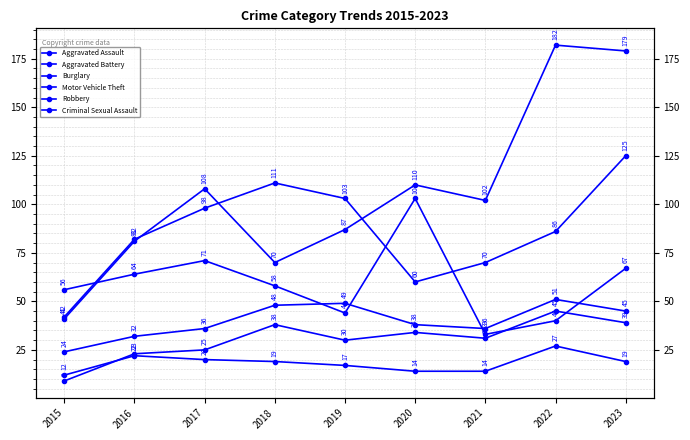

Reading right to left, list all the values displayed in this chart.

Aggravated Assault: 2023=39	2022=45	2021=31	2020=34	2019=30	2018=38	2017=25	2016=23	2015=9
Aggravated Battery: 2023=45	2022=51	2021=36	2020=38	2019=49	2018=48	2017=36	2016=32	2015=24
Burglary: 2023=67	2022=40	2021=33	2020=103	2019=44	2018=58	2017=71	2016=64	2015=56
Motor Vehicle Theft: 2023=179	2022=182	2021=102	2020=110	2019=87	2018=70	2017=108	2016=81	2015=41
Robbery: 2023=125	2022=86	2021=70	2020=60	2019=103	2018=111	2017=98	2016=82	2015=42
Criminal Sexual Assault: 2023=19	2022=27	2021=14	2020=14	2019=17	2018=19	2017=20	2016=22	2015=12